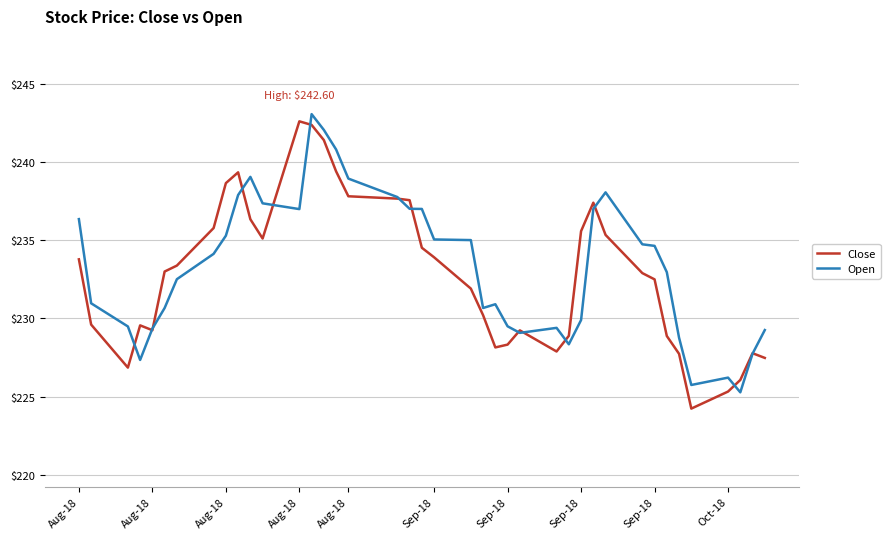

Rank the series by their average value, from highest to lowest.

Open, Close